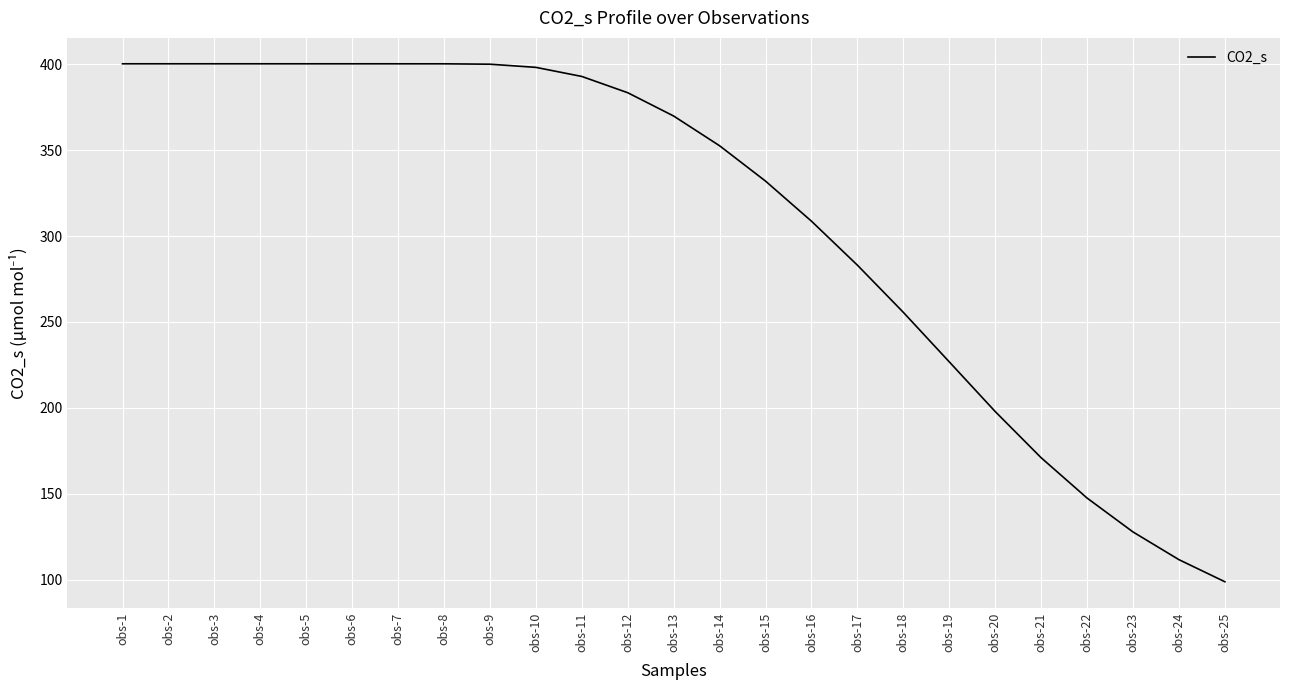

At which category does the chart reach its minimum across all series?

obs-25